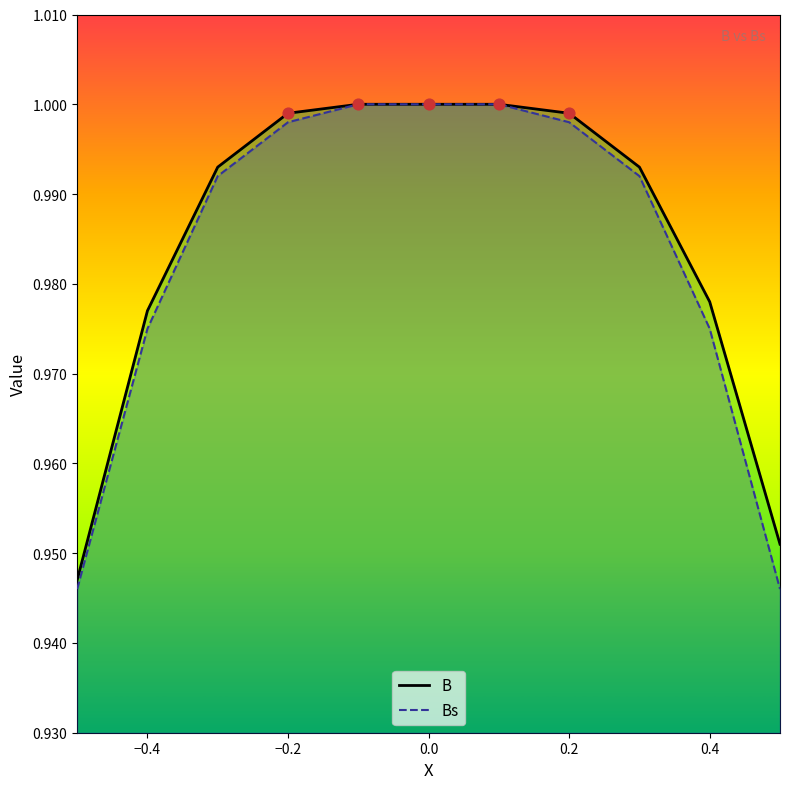

What is the total value across all series at 0.1?

2.0